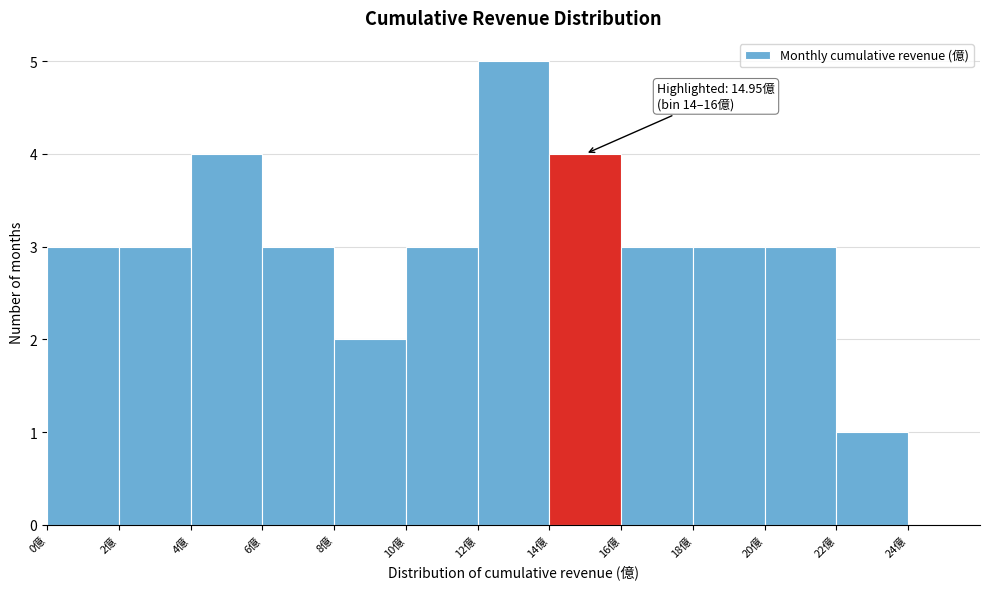

Which range on the x-axis has the tallest bar?

12 to 14